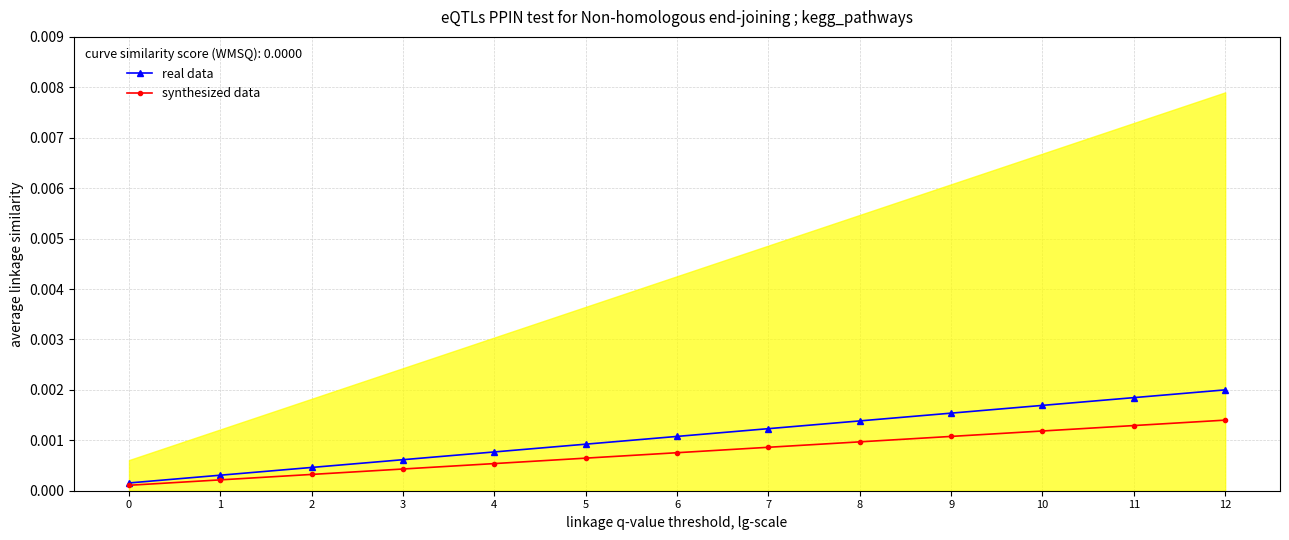

Which has a higher value, 6 or 0?

6